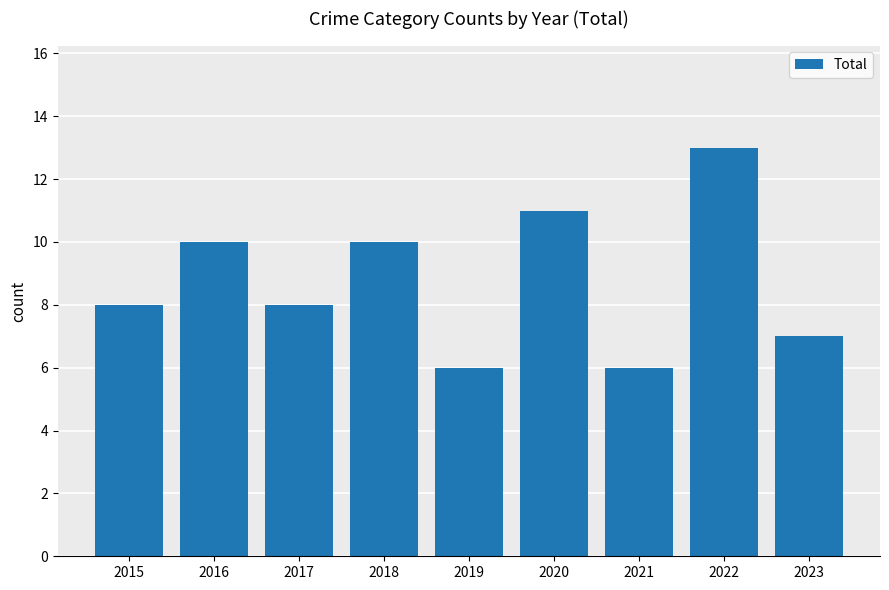

What is the greatest value displayed?

13